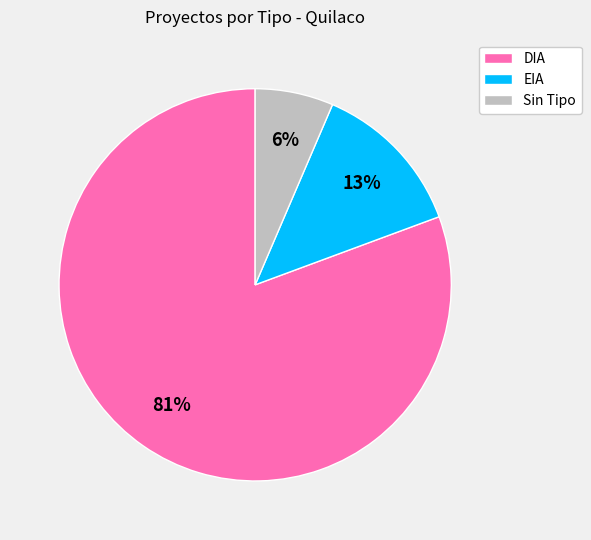

Is there a majority slice in this chart?

Yes